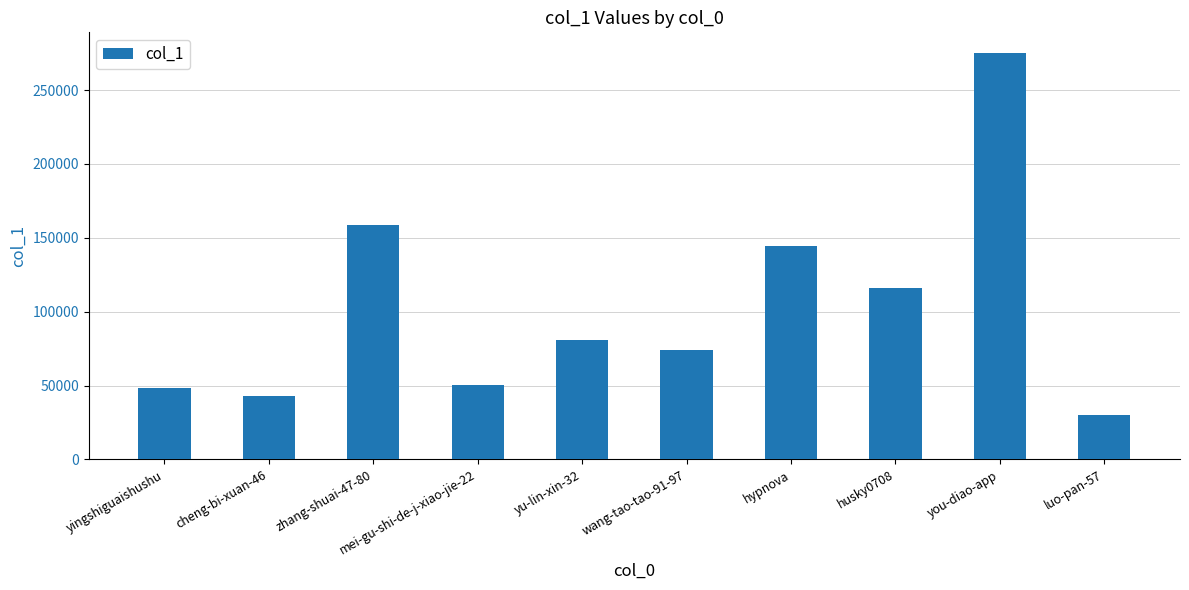

What is the difference between the second highest and second lowest values?

115864